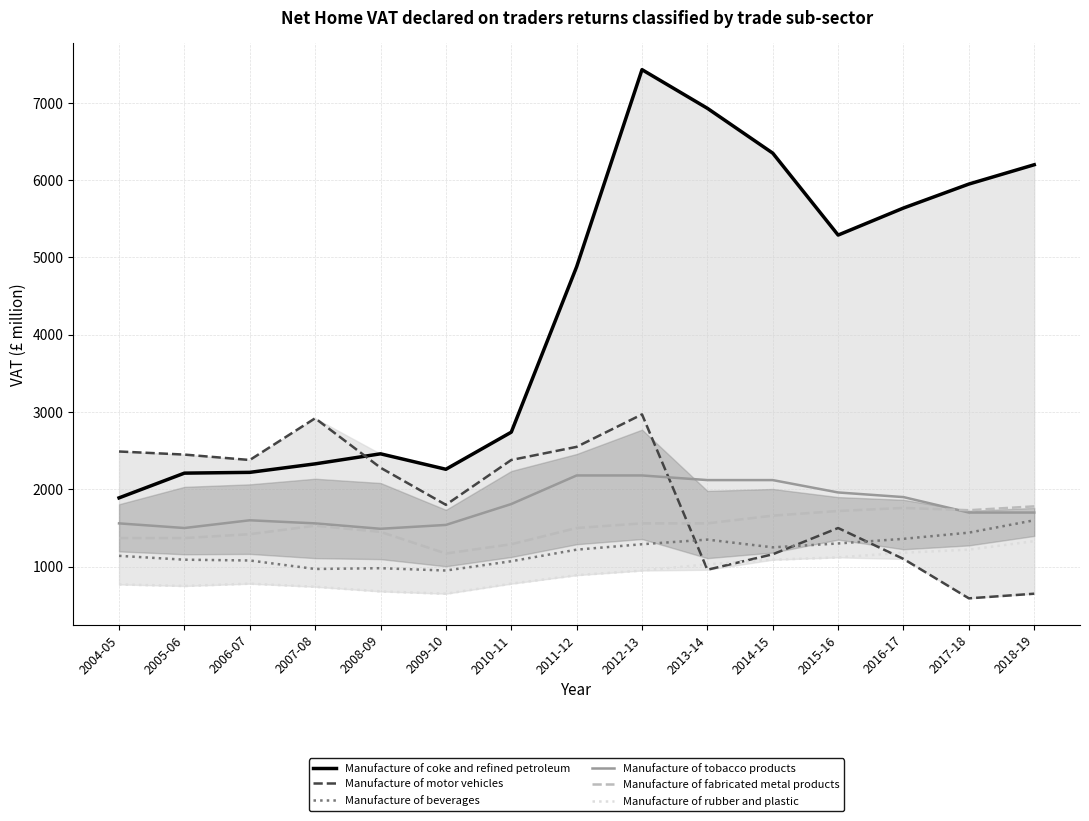

Does the chart have visible grid lines?

Yes